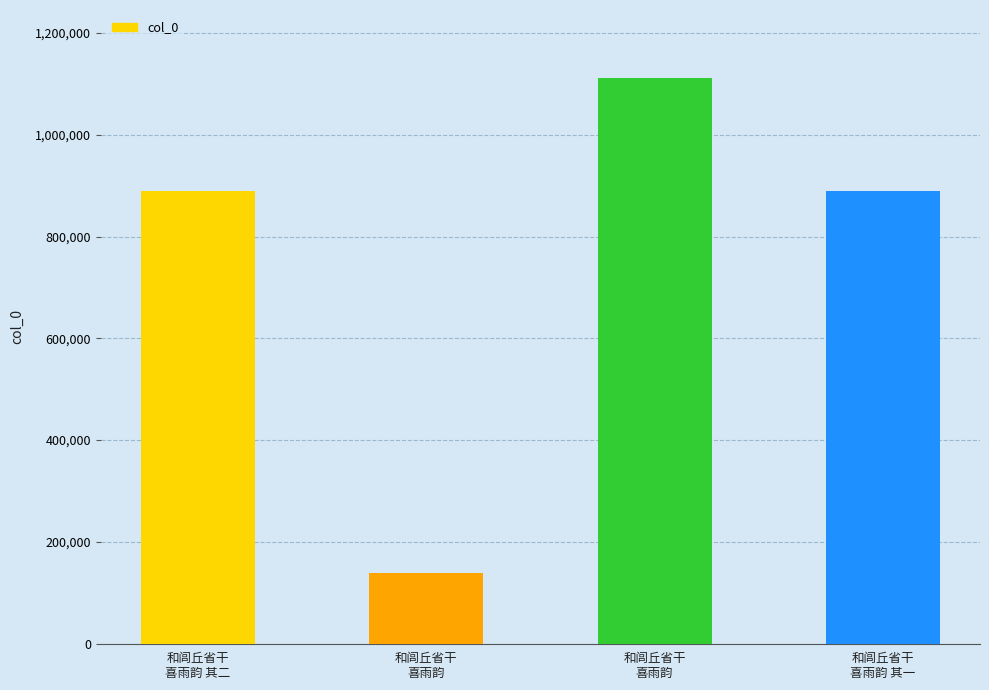

Which has a higher value, 和闾丘省干
喜雨韵 其一 or 和闾丘省干
喜雨韵 其二?

和闾丘省干
喜雨韵 其一